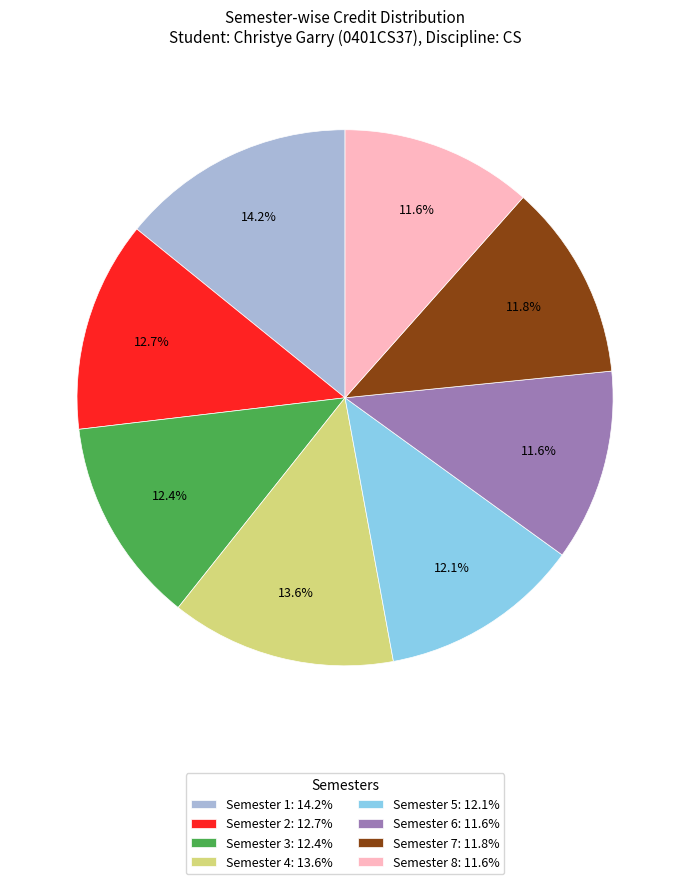

How many slices are in this pie chart?

8